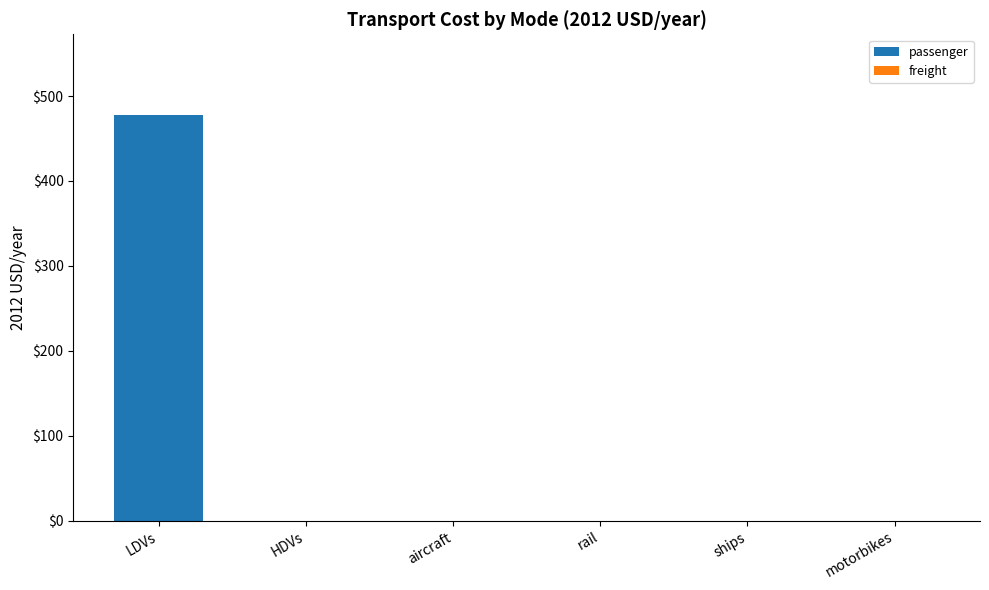

At which category does the chart reach its peak across all series?

LDVs